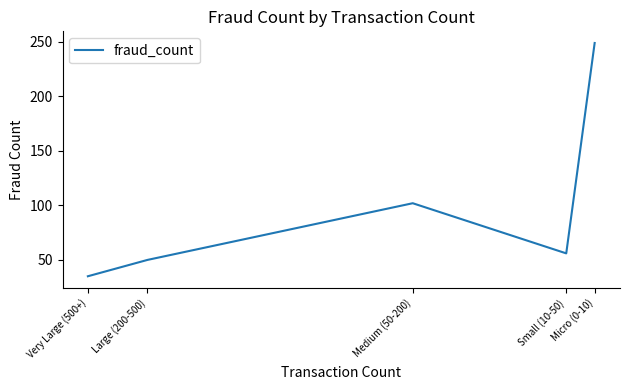

True or false: there are more than 0 points higher than both neighbors.

True